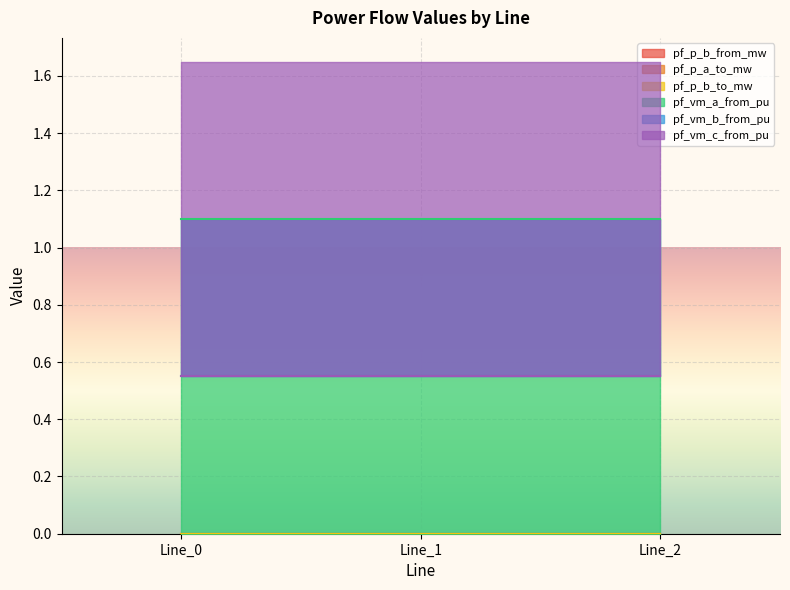

Which has a higher value, Line_2 or Line_0?

Line_2